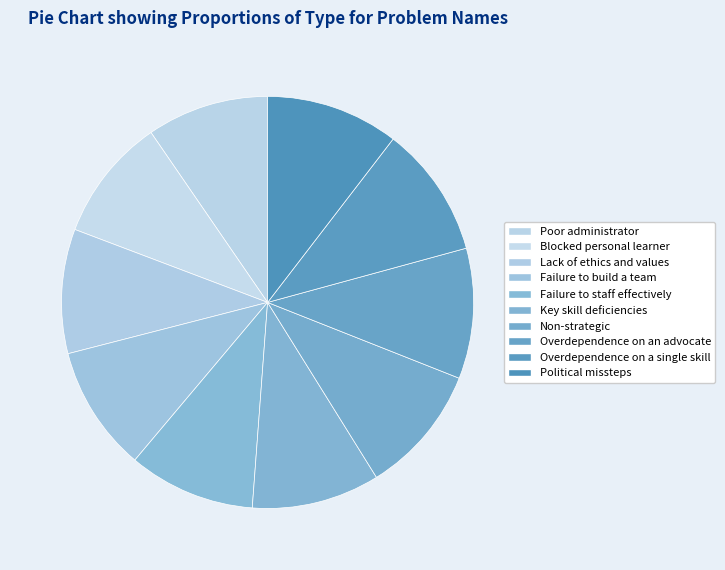

The Lack of ethics and values slice represents 10% of the pie. True or false?

True